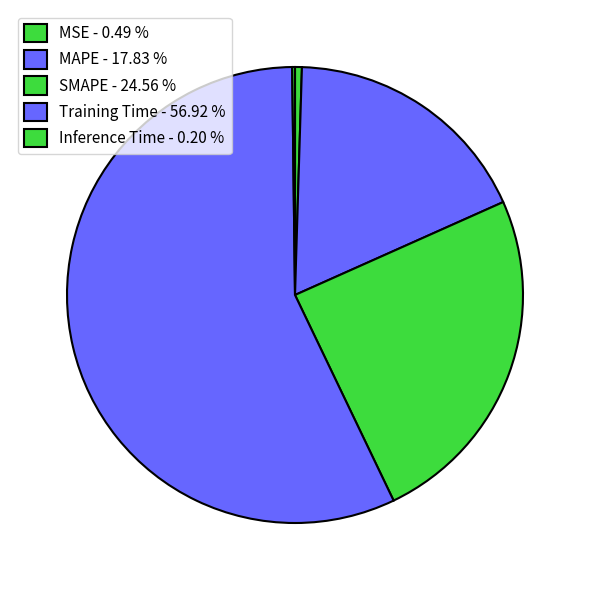

Do Inference Time and MSE together represent more than half of the pie?

No